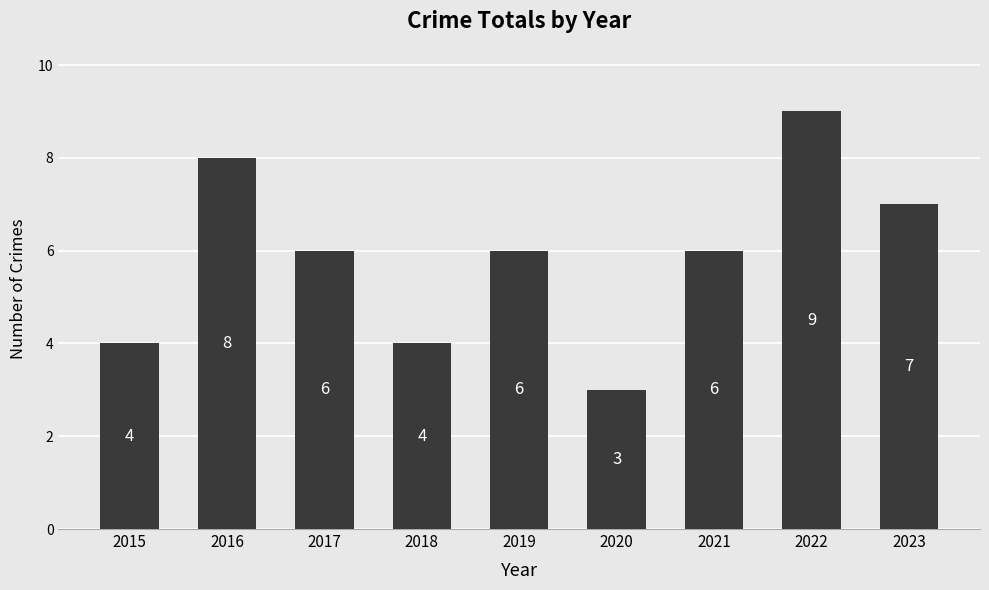

Reading left to right, list all the values displayed in this chart.

4	8	6	4	6	3	6	9	7